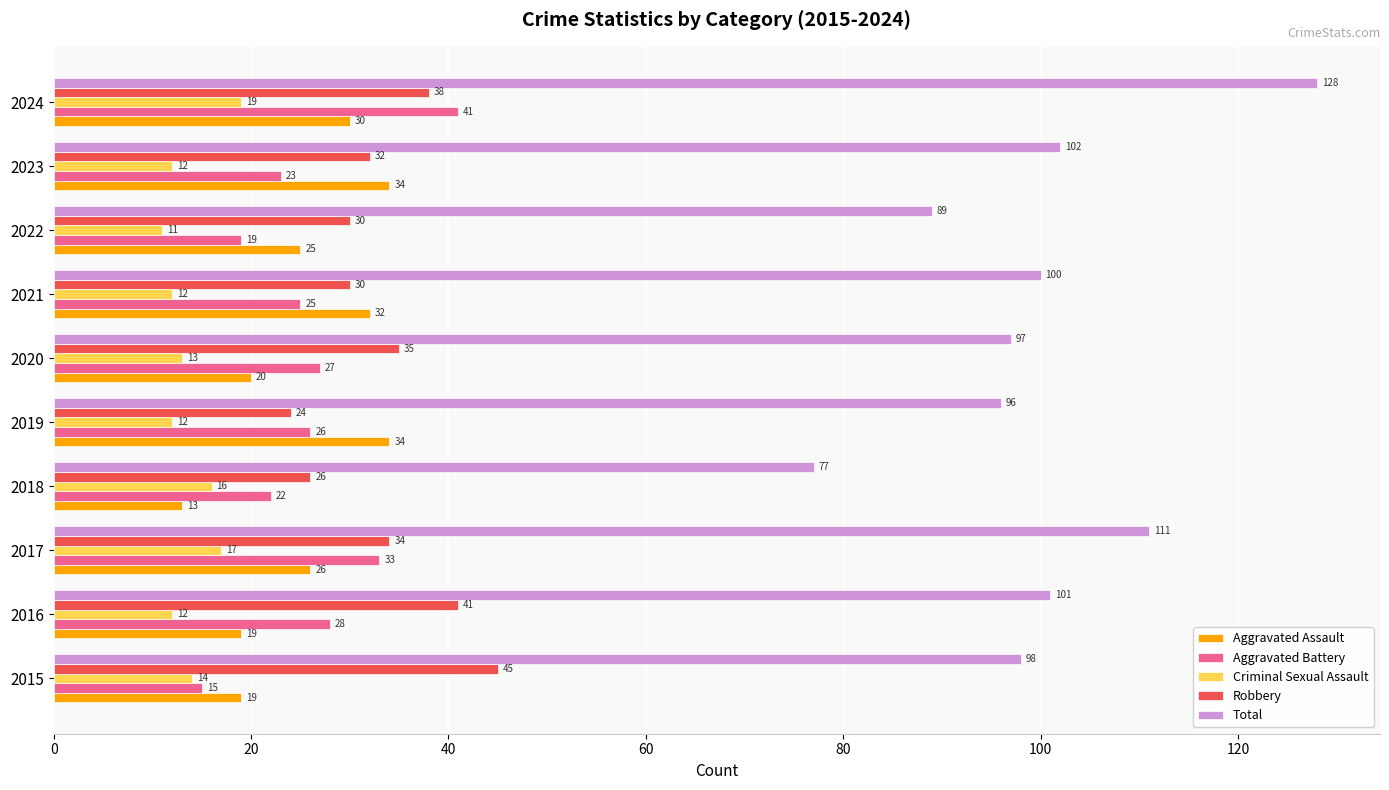

At which category is the sum across all series the highest?

2024